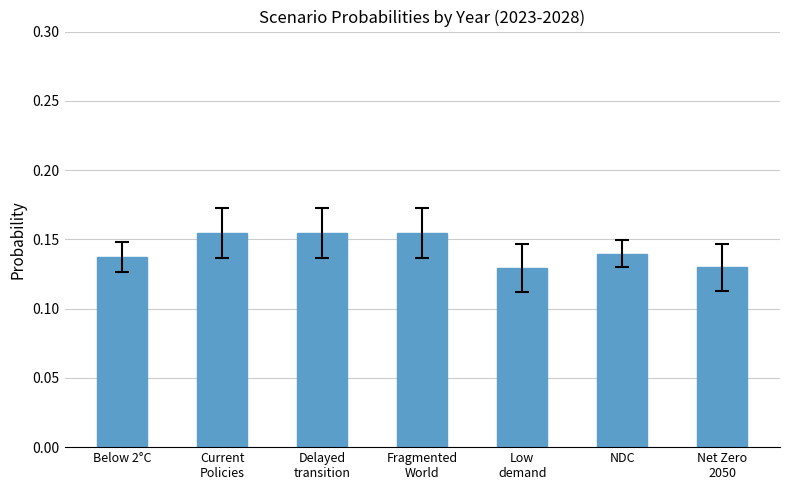

Count the values in the range 0 to 1.

7